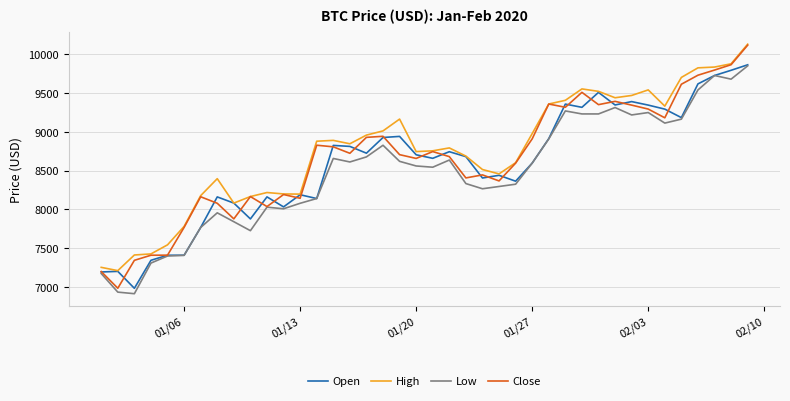

True or false: Low and High cross at least once.

False